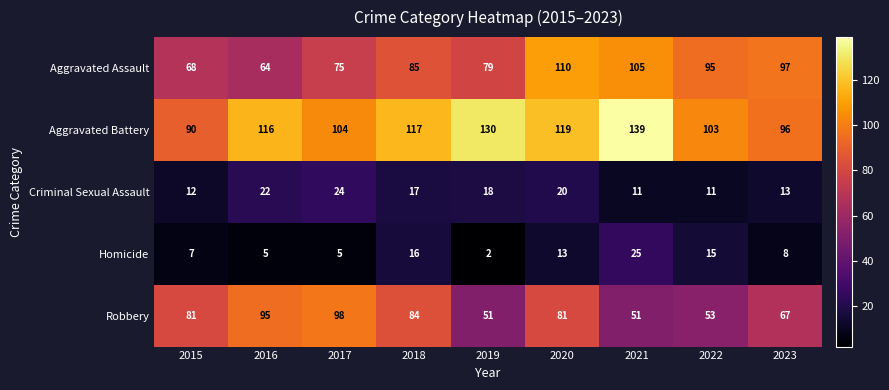

Where does the Criminal Sexual Assault series first go above 17?

2016